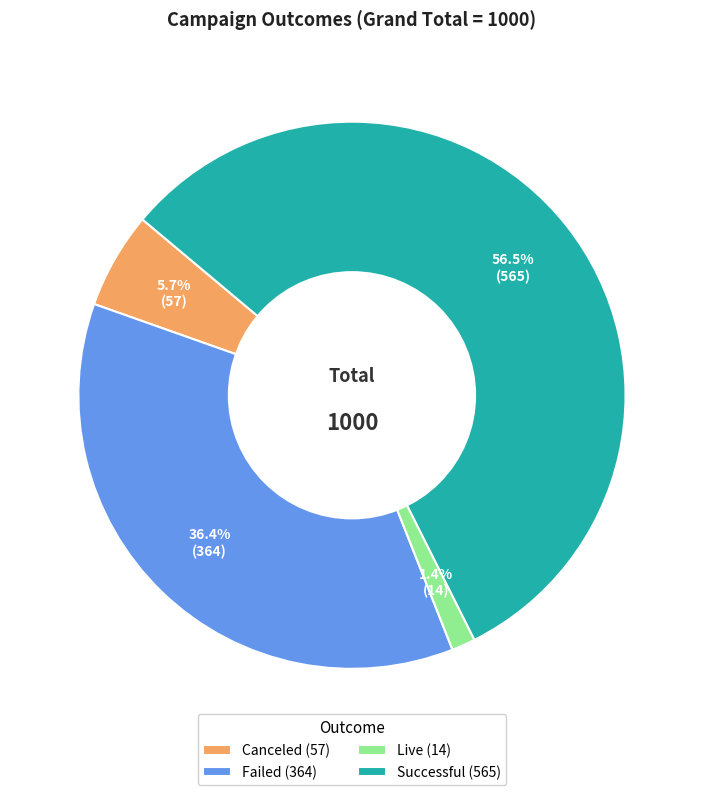

What is the ratio of the value at Failed (364) to the value at Canceled (57)?

6.4